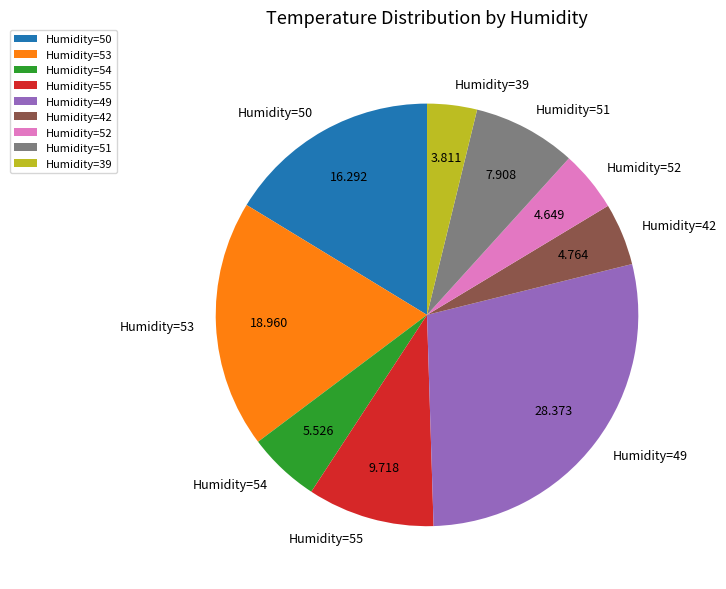

Is Humidity=53 the majority of the pie?

No